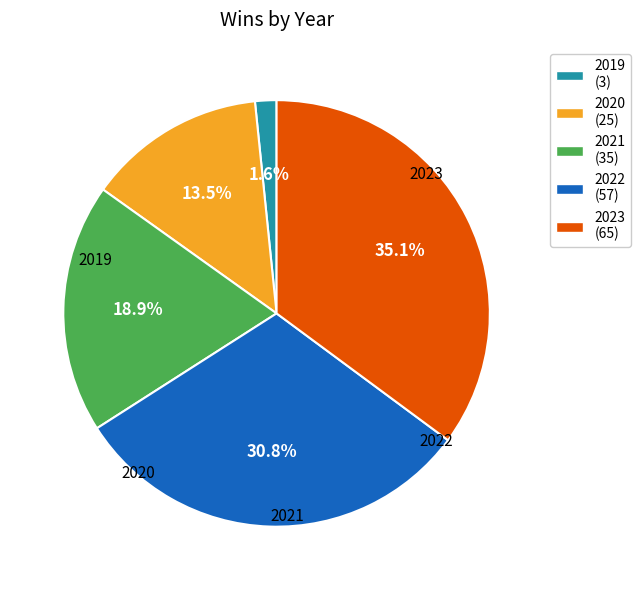

How many slices are in this pie chart?

5